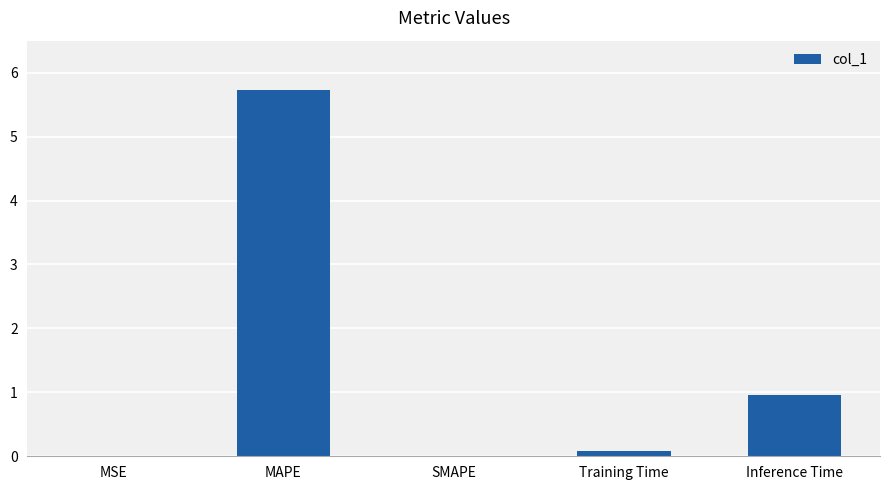

Read the value at Inference Time.

1.0